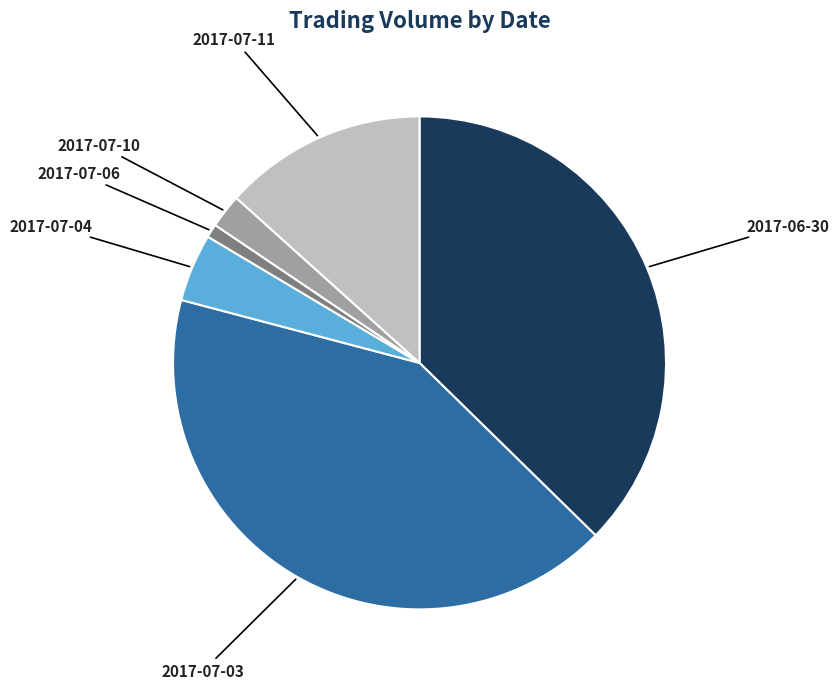

Approximately how many times larger is the value at 2017-07-04 compared to 2017-07-06?

5.0